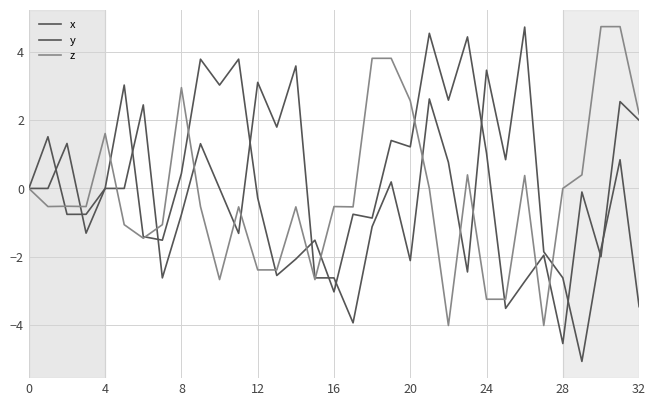

What is the label of the 21st point from the right?

12